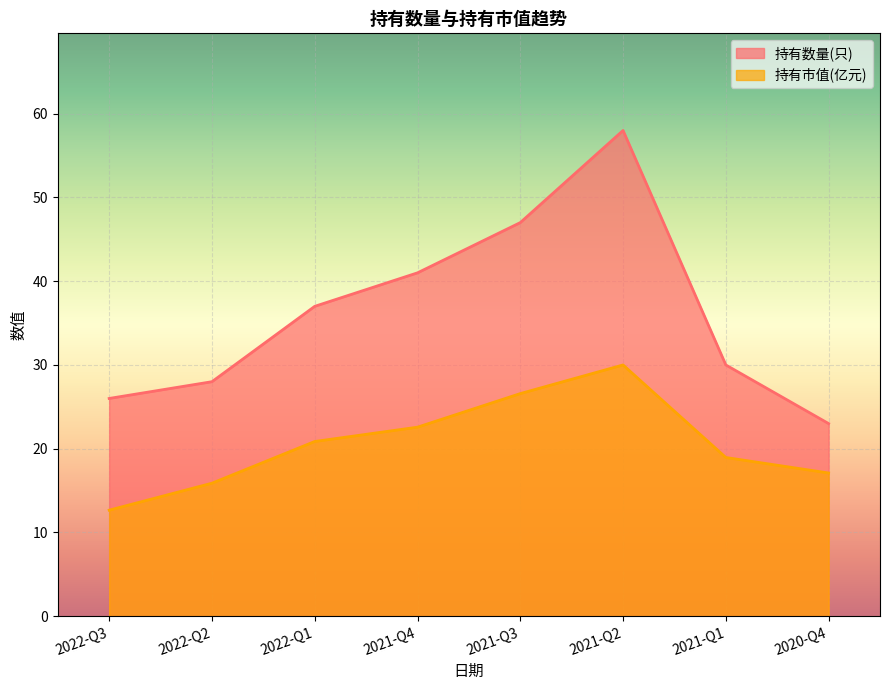

How many lines are shown in the chart?

2